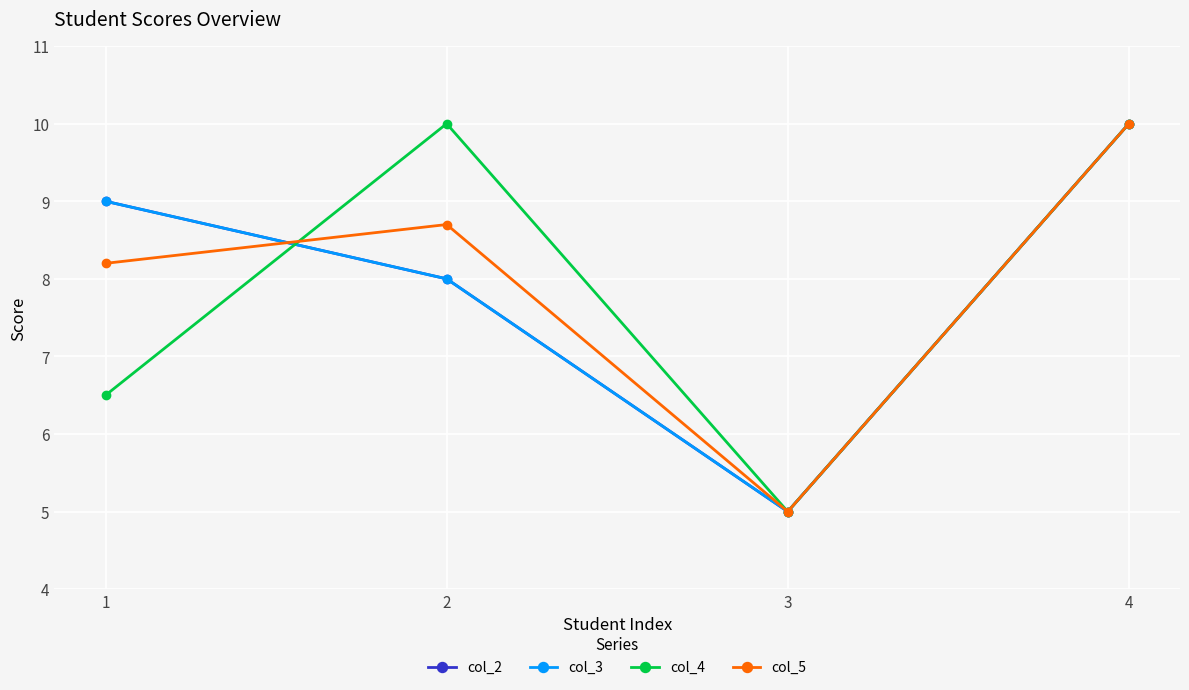

What is the sum of the col_2 values at 3 and 1?

14.0